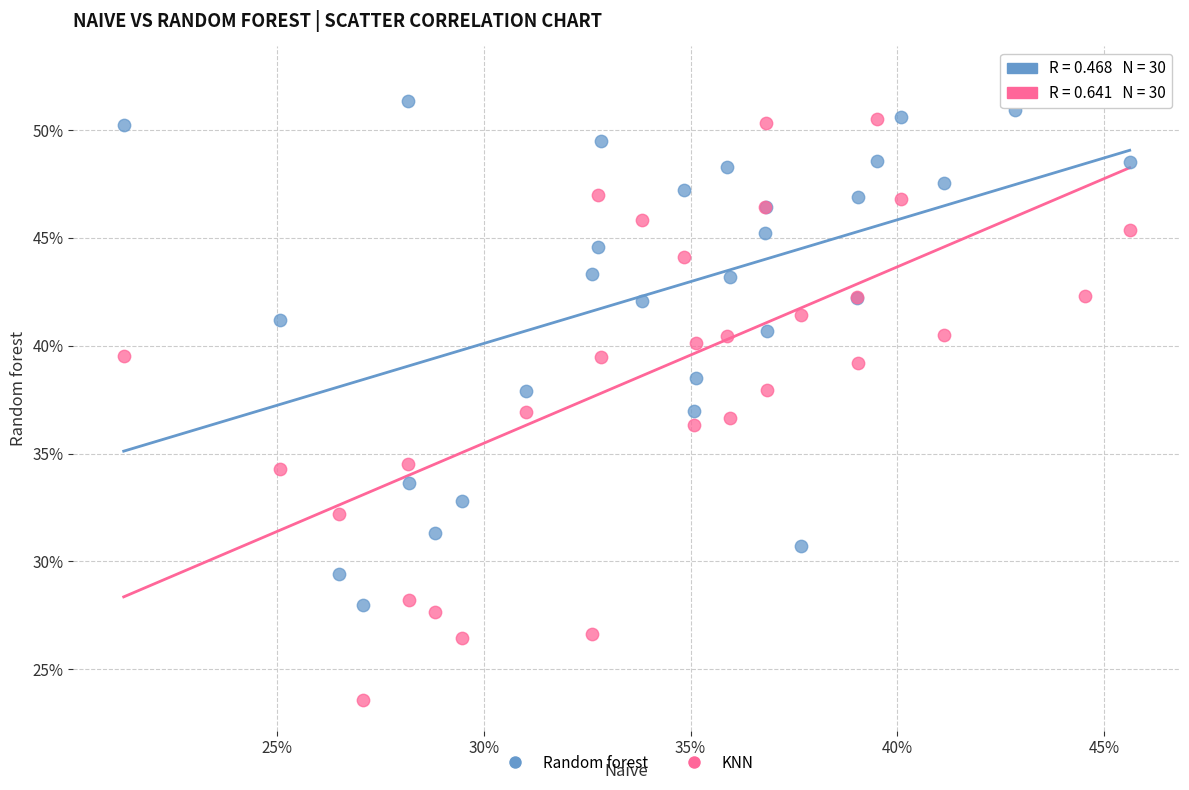

What are all the series names shown in the legend?

Random forest, KNN